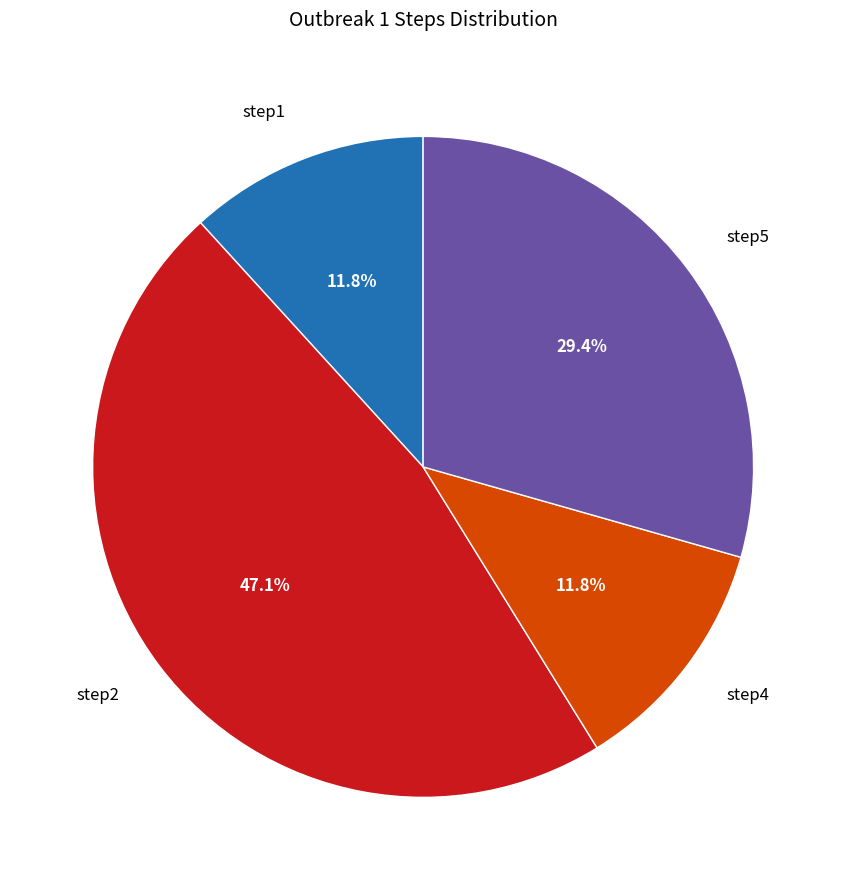

How much of the chart is everything except step5?

70.6%